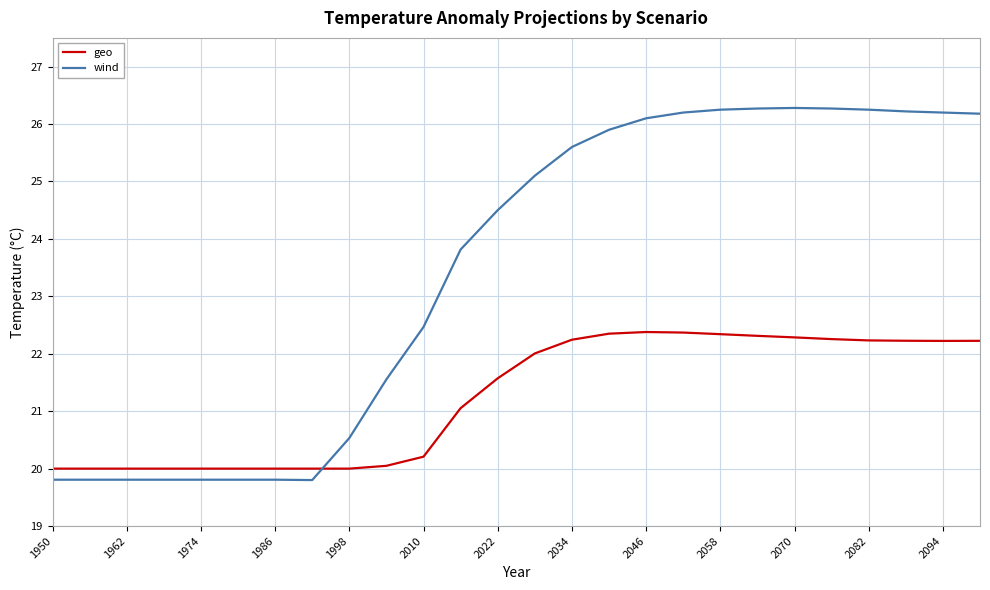

What is the difference between the maximum and minimum values in the wind series?

6.5